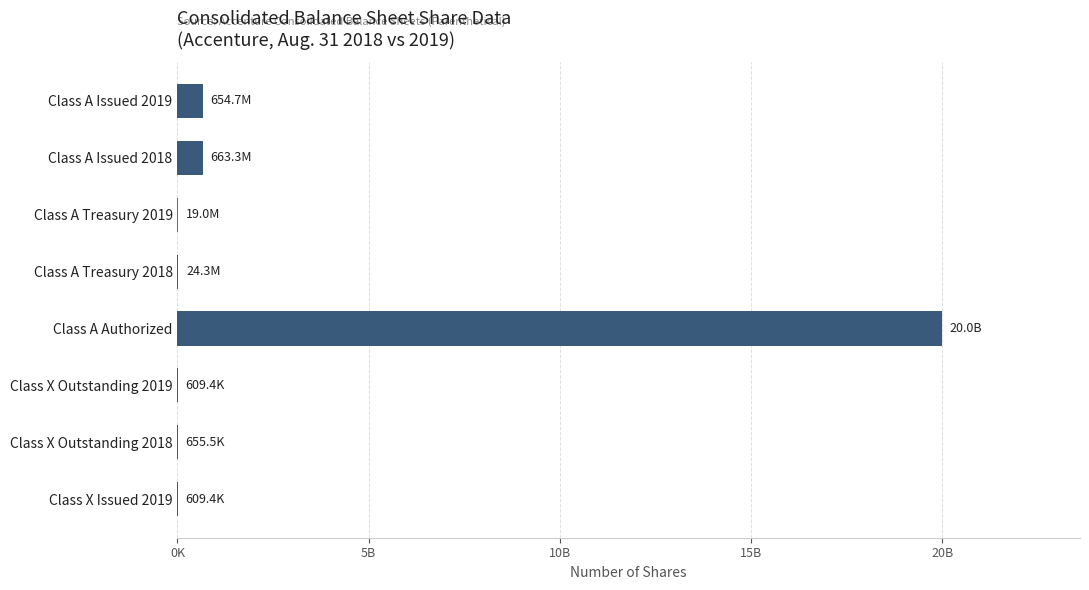

What is the difference between the maximum and minimum values?

19999390596